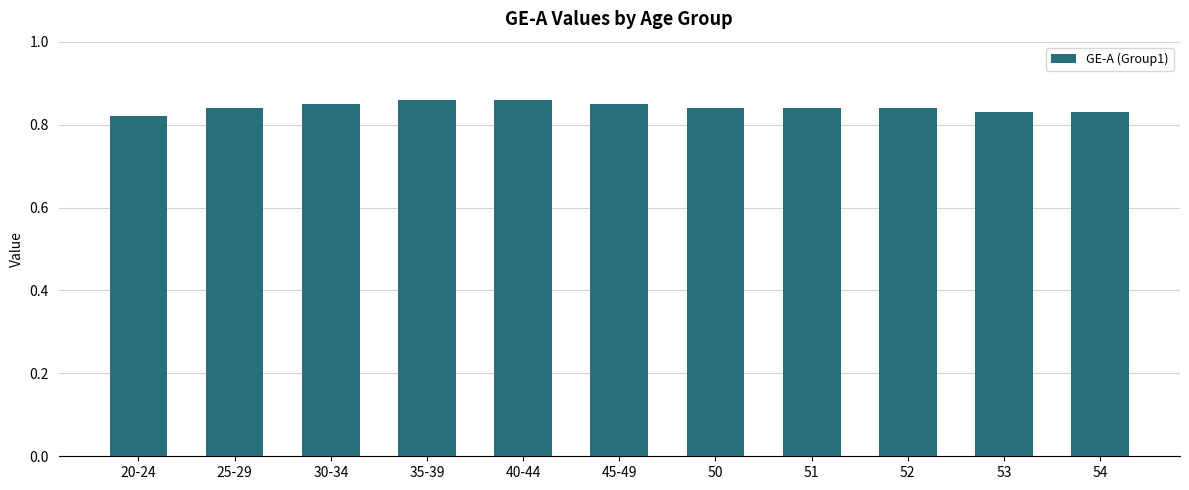

Between 20-24 and 45-49, which is larger?

45-49